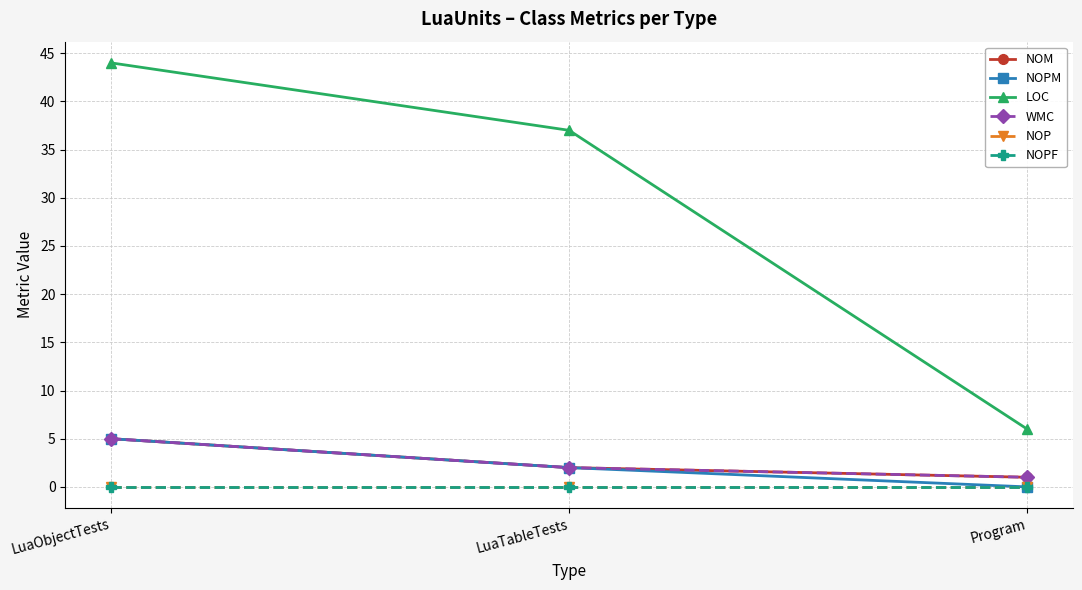

How many series are shown in this chart?

6